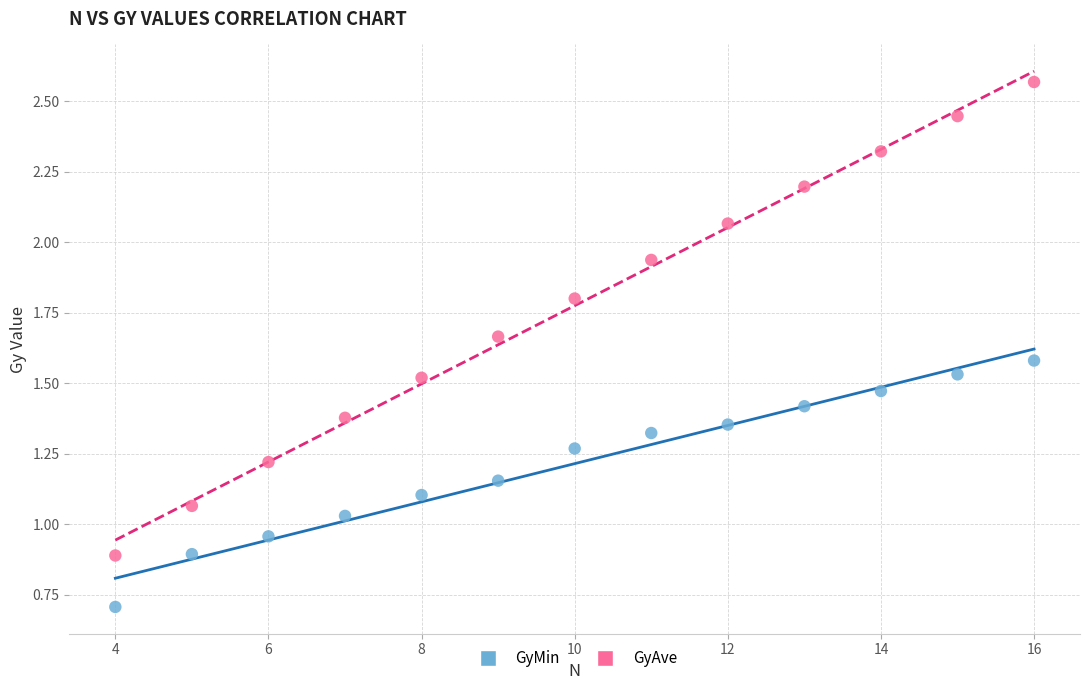

Across all data points, what is the range of X values (max minus min)?

12.0